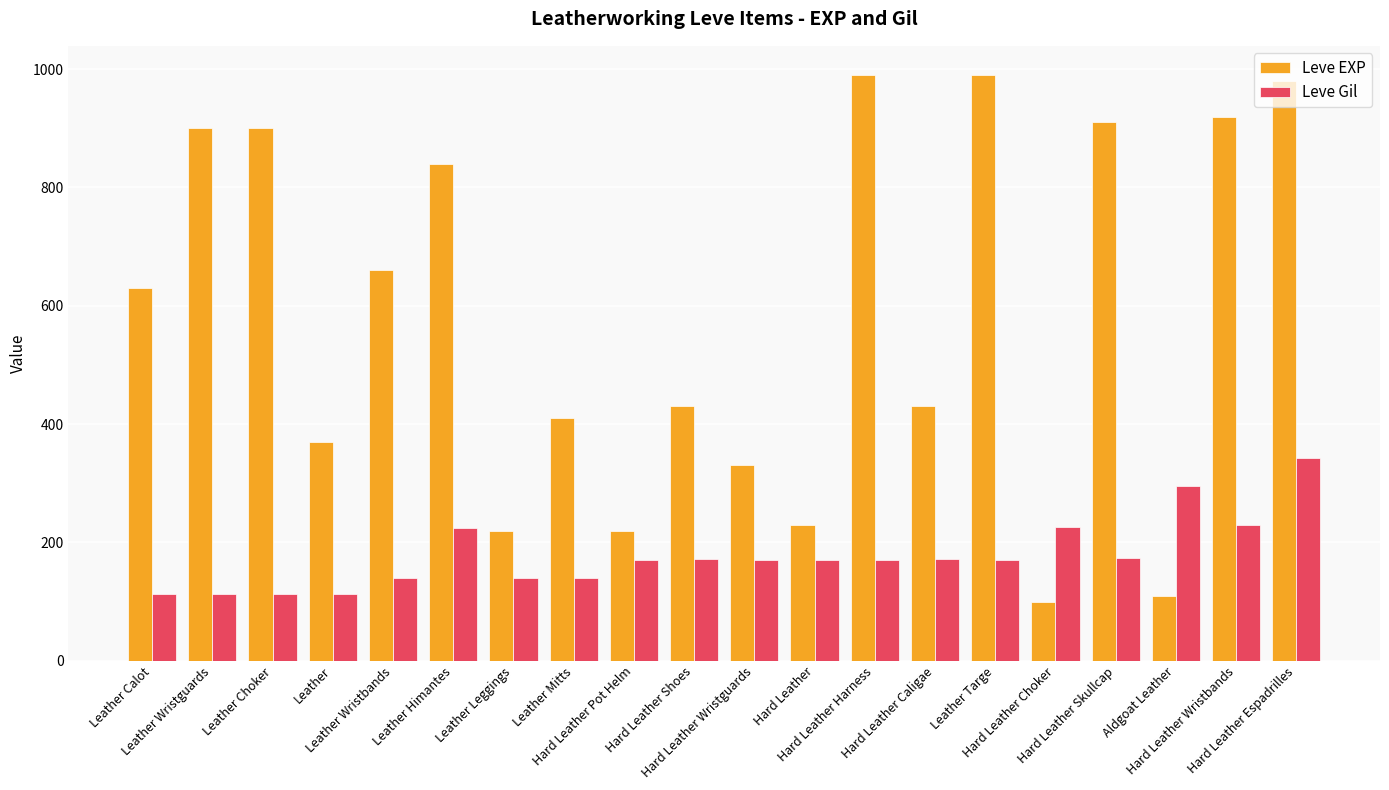

Is it true that Leve EXP equals 220 at Hard Leather Pot Helm?

True